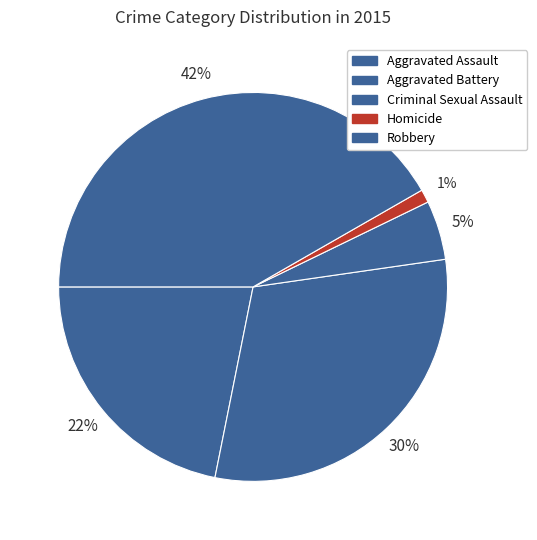

How many segments does this pie chart have?

5